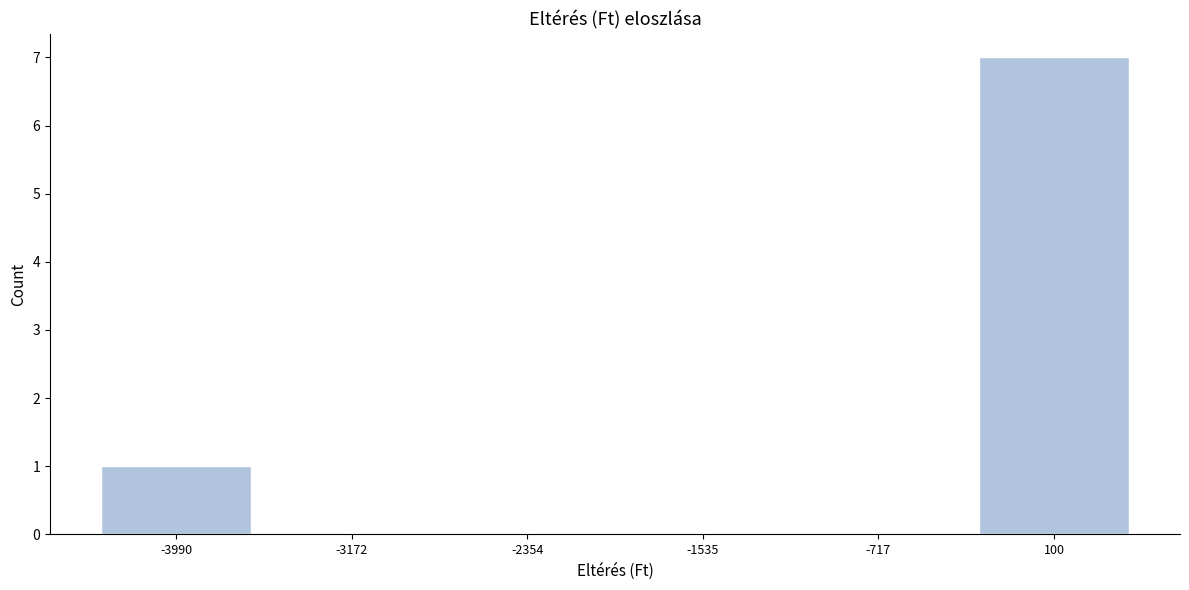

Reading left to right, list every bar in this chart as the range it spans on the x-axis followed by its height. Neither the bar edges nor the heights are printed on the chart, so give them approximately, as read against the axes.

-4400 to -3600: 1
-3600 to -2800: 0
-2800 to -1900: 0
-1900 to -1100: 0
-1100 to -300: 0
-300 to 500: 7